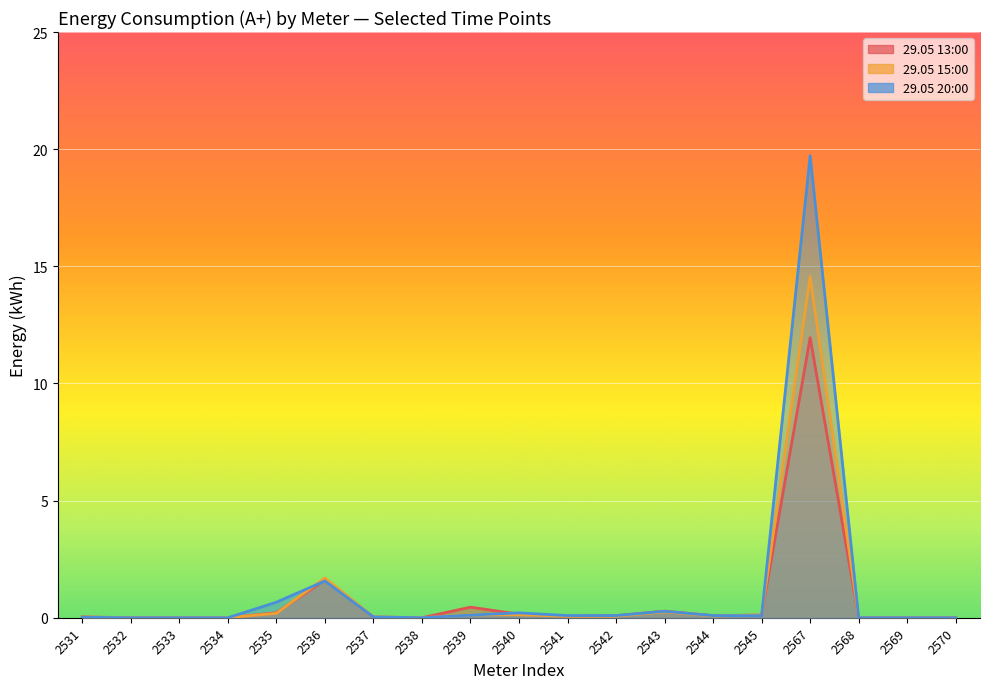

Is it true that 29.05 13:00 equals 0.0 at 2533?

True